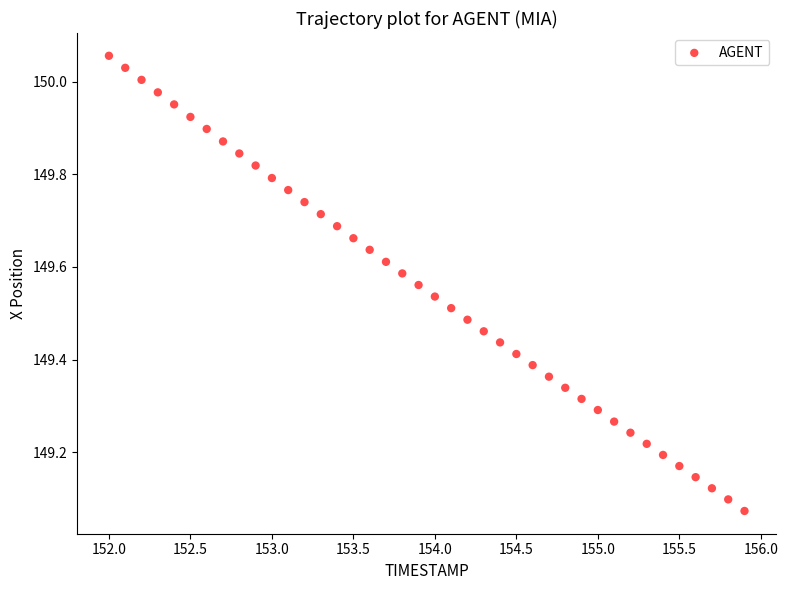

What is the range of X values (max minus min)?

3.9